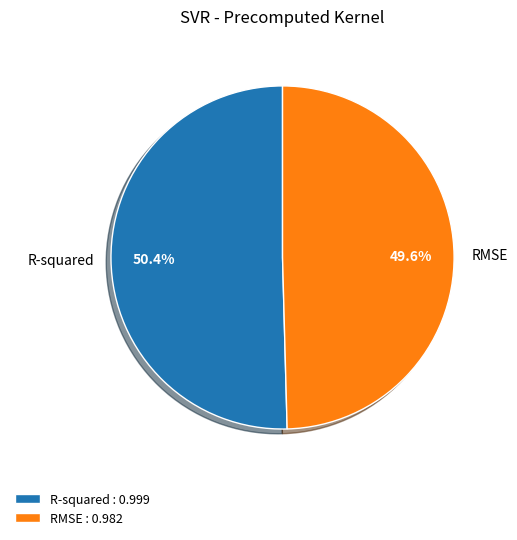

Between RMSE and R-squared, which is larger?

R-squared